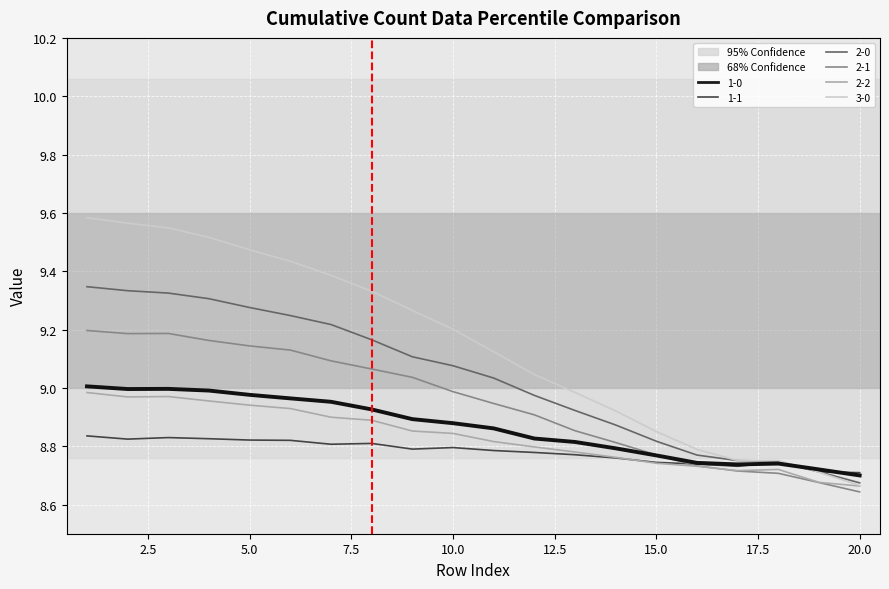

Which series has the widest spread of values?

3-0